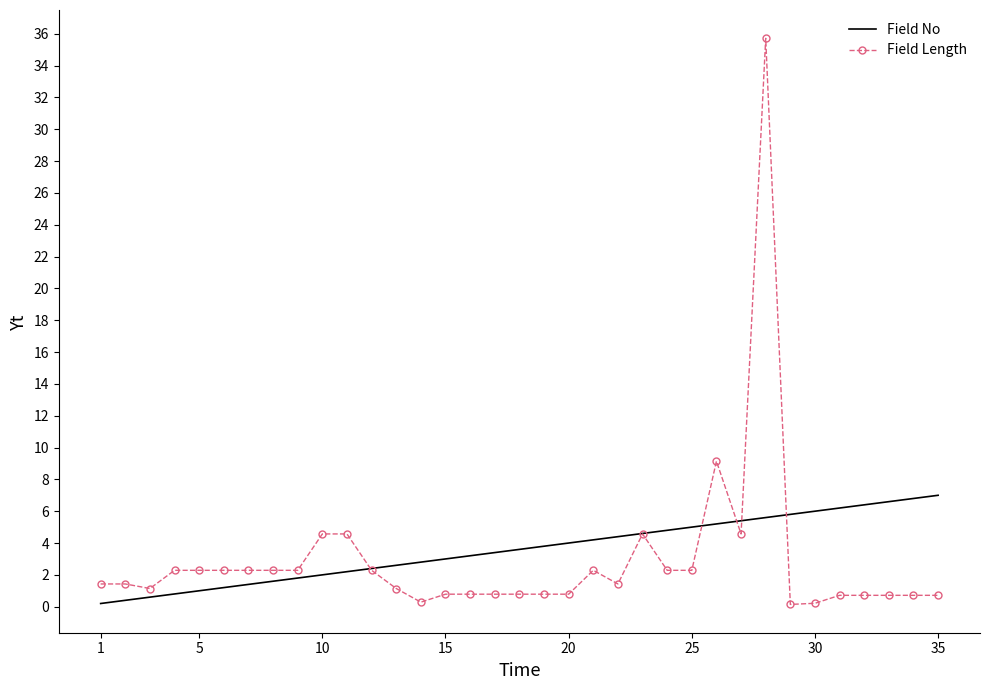

Which series has the largest range (max minus min)?

Field Length